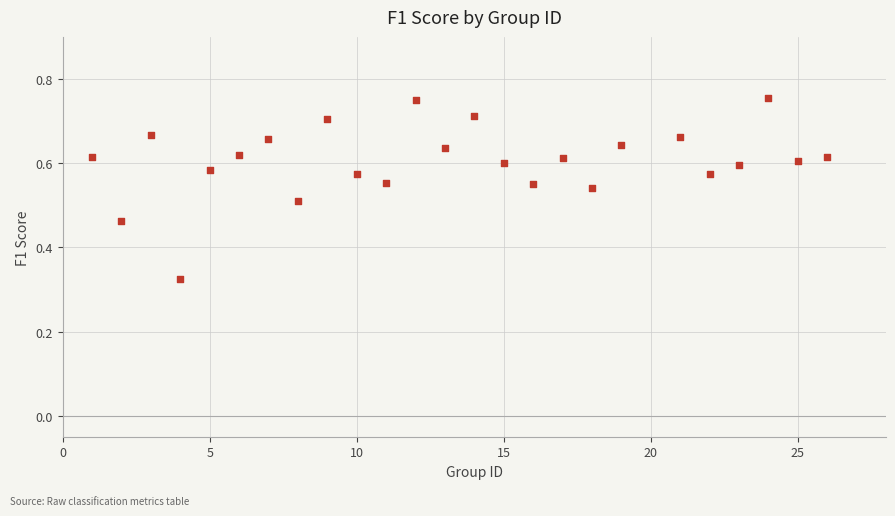

What is the range of X values (max minus min)?

25.0